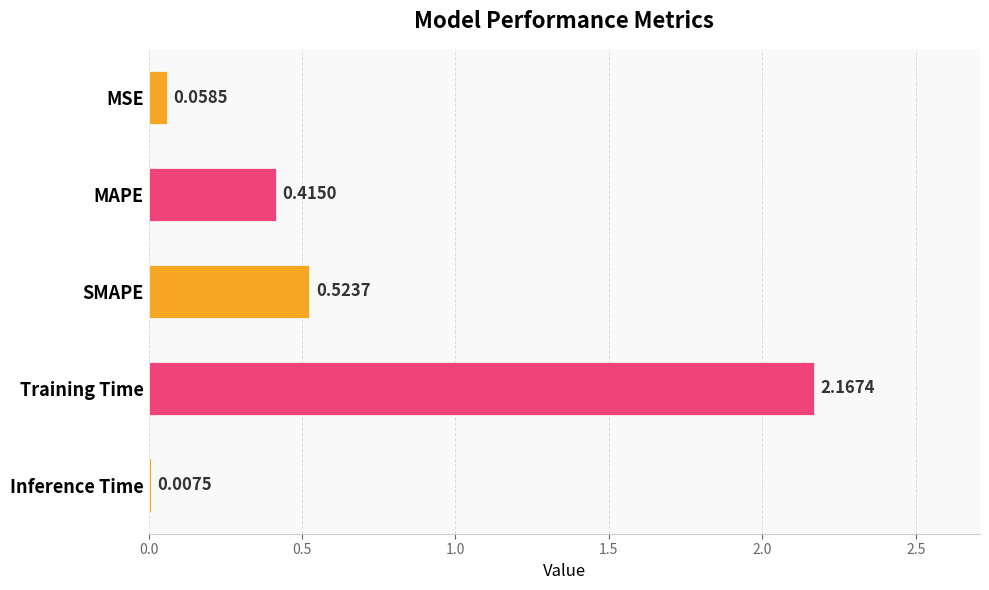

Where is the data nearest to the value 1?

SMAPE